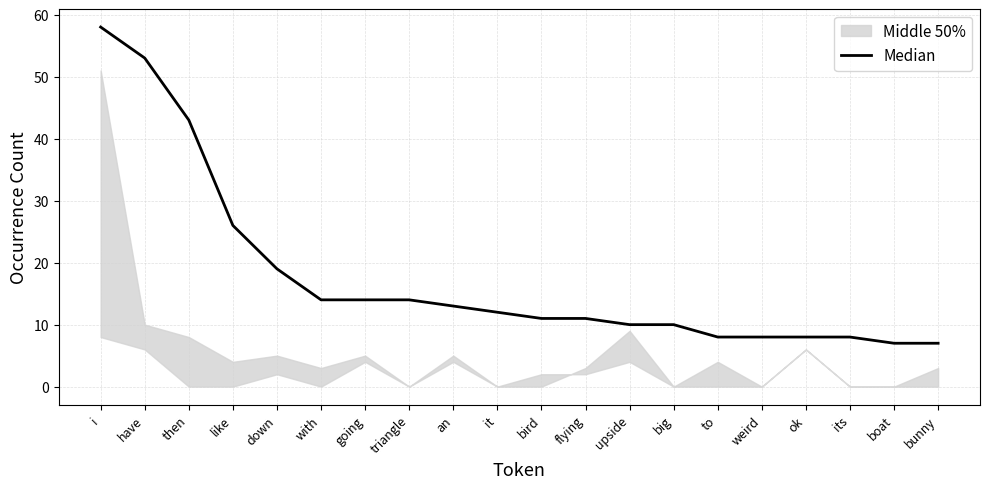

Which has a higher value, its or triangle?

triangle